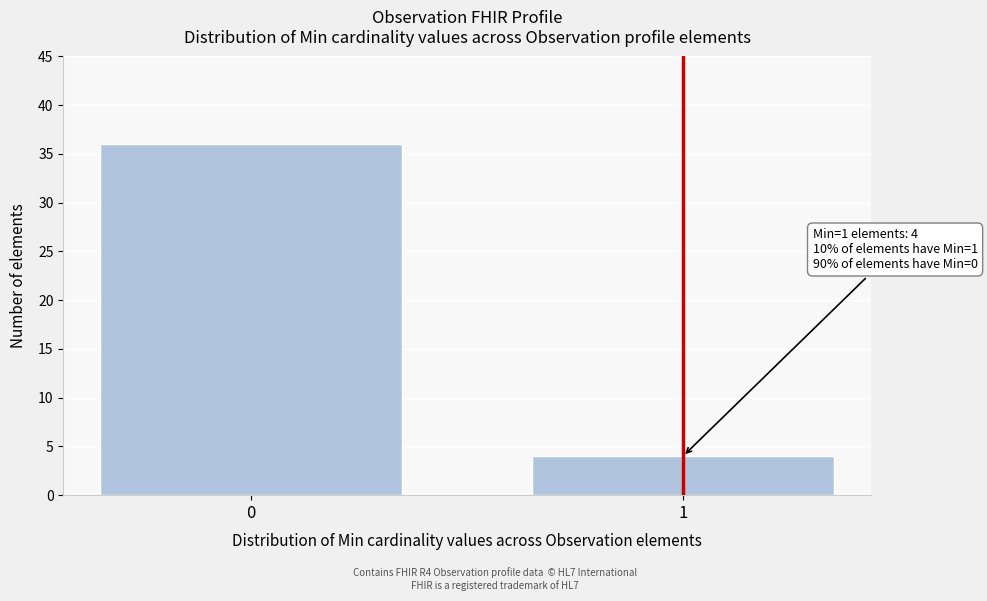

Reading left to right, list all the values displayed in this chart.

0=36	1=4